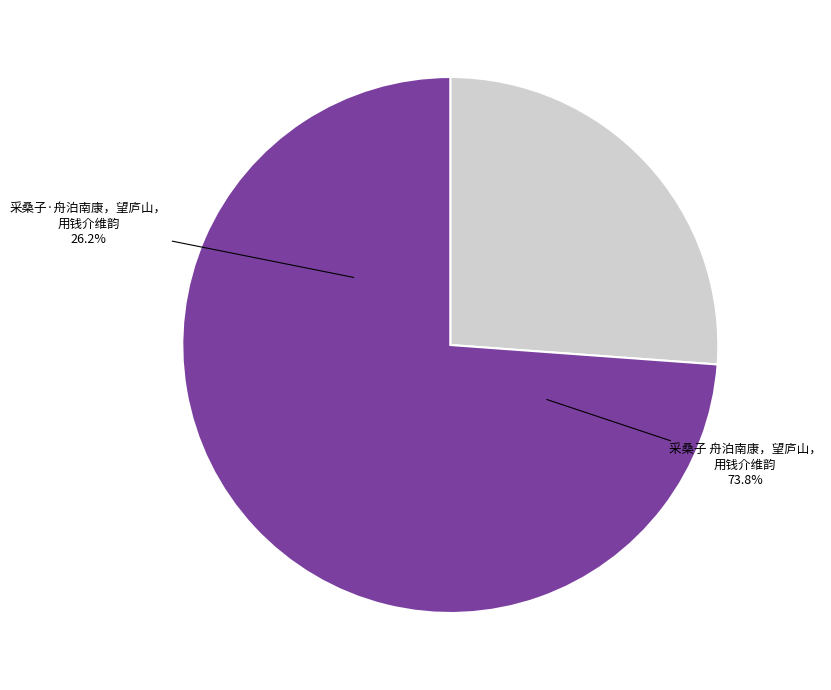

Count the number of slices in the pie.

2